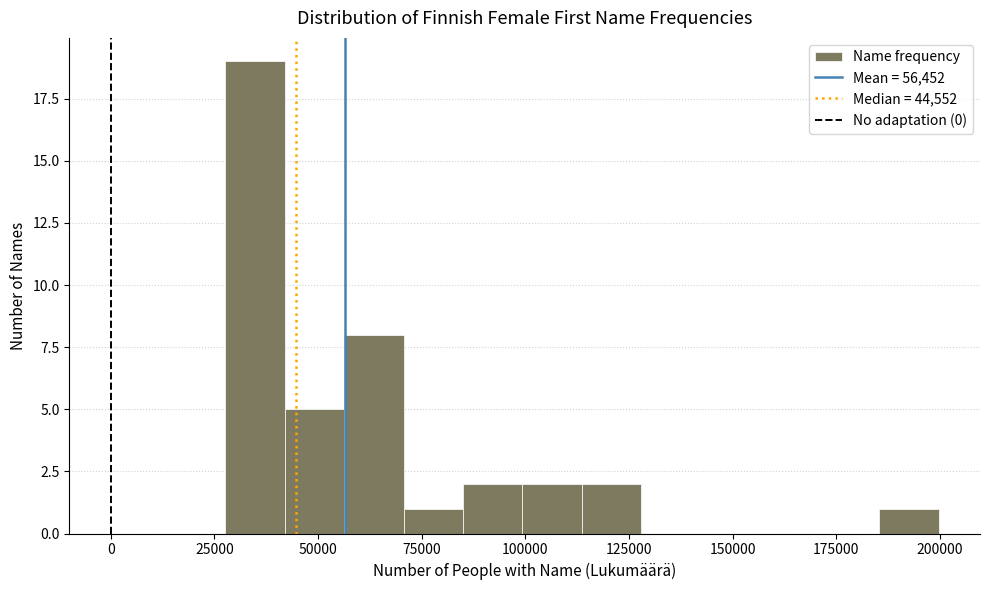

Read against the x-axis, roughly where is the centre of the tallest bar?

35000